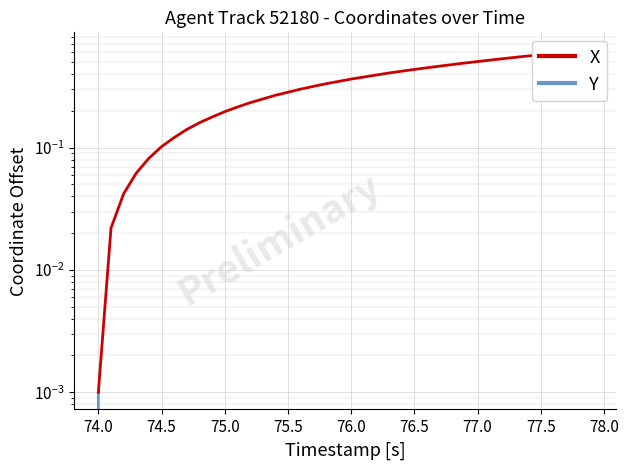

Rank the series by their maximum value, from lowest to highest.

Y, X